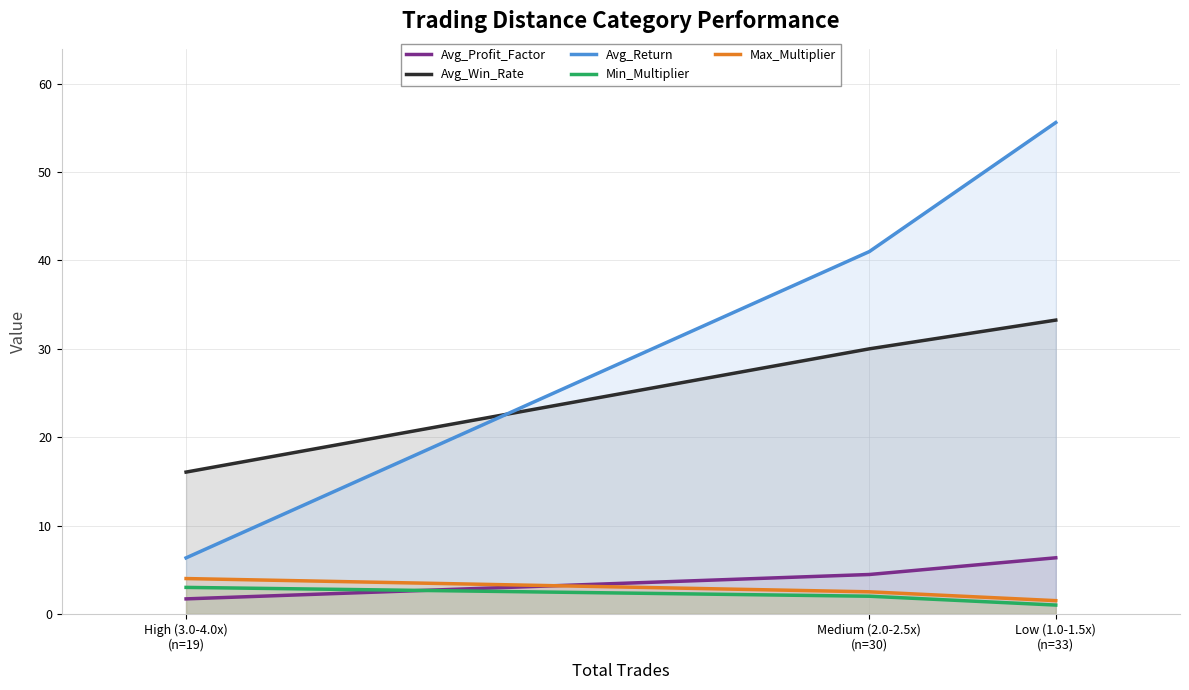

What is the spread (max minus min) of values at Medium (2.0-2.5x)
(n=30)?

39.0